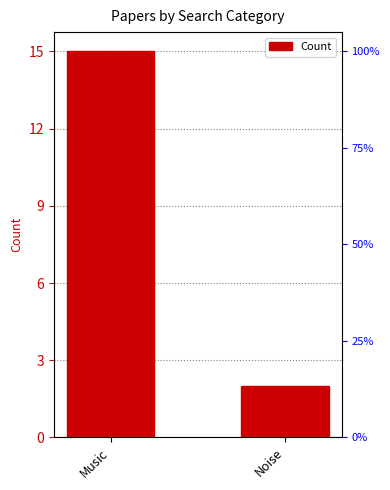

What is the average value?

8